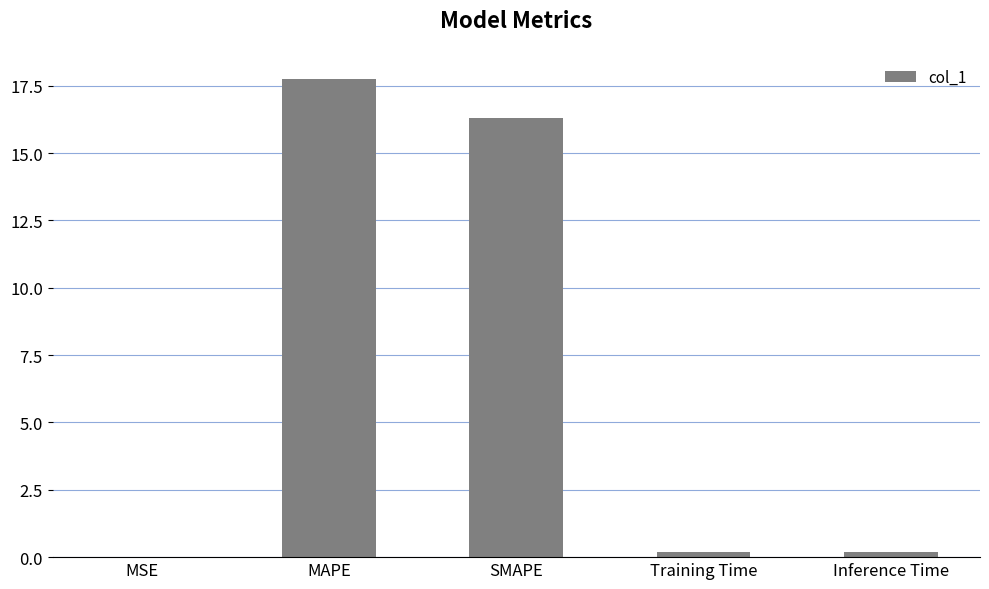

Count the number of data series in this chart.

1